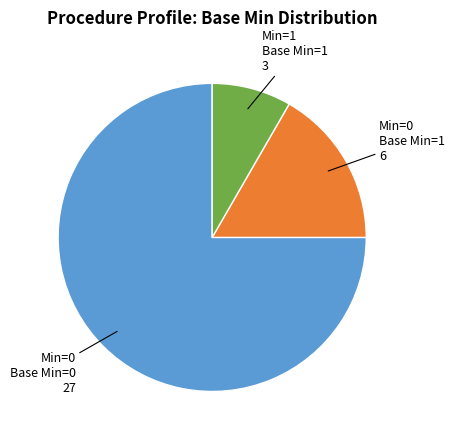

The Min=0 Base Min=1 6 slice represents 30% of the pie. True or false?

False